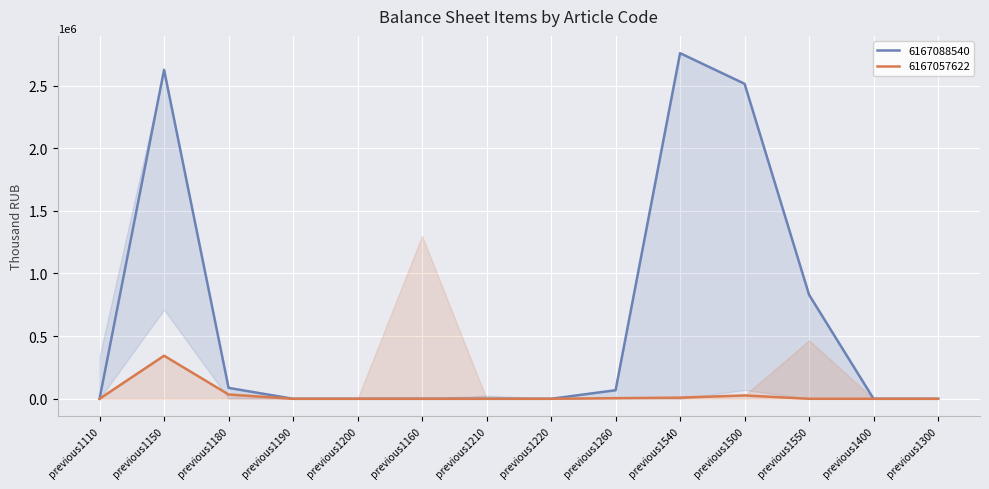

True or false: 6167088540 has a value of 2514036 at previous1500.

True